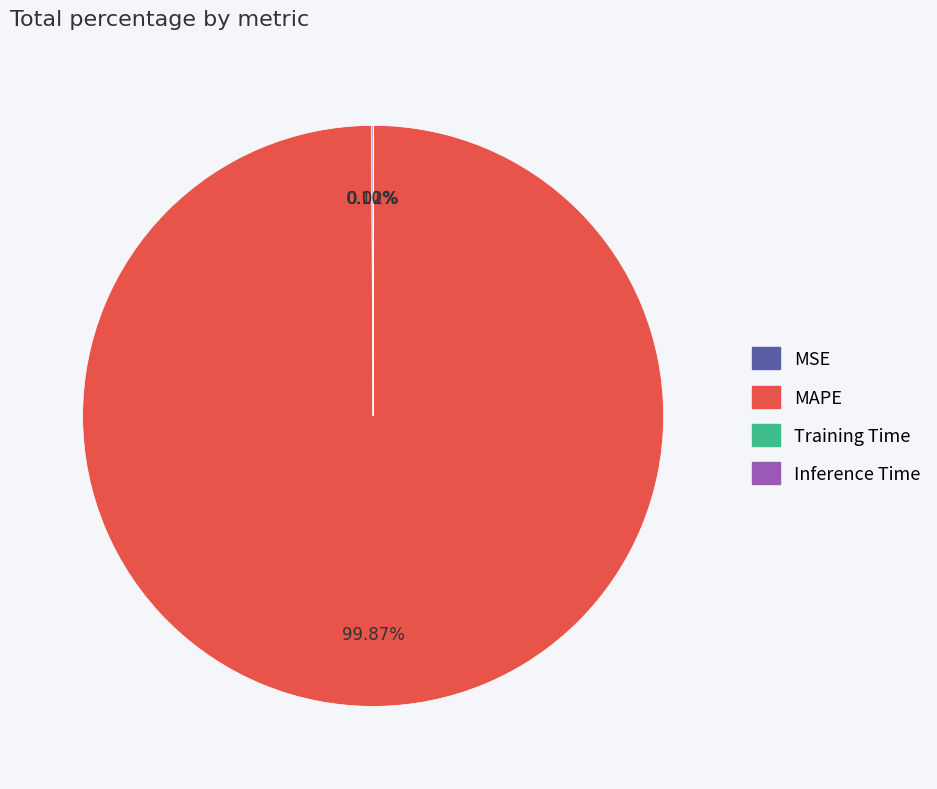

Is there a majority slice in this chart?

Yes